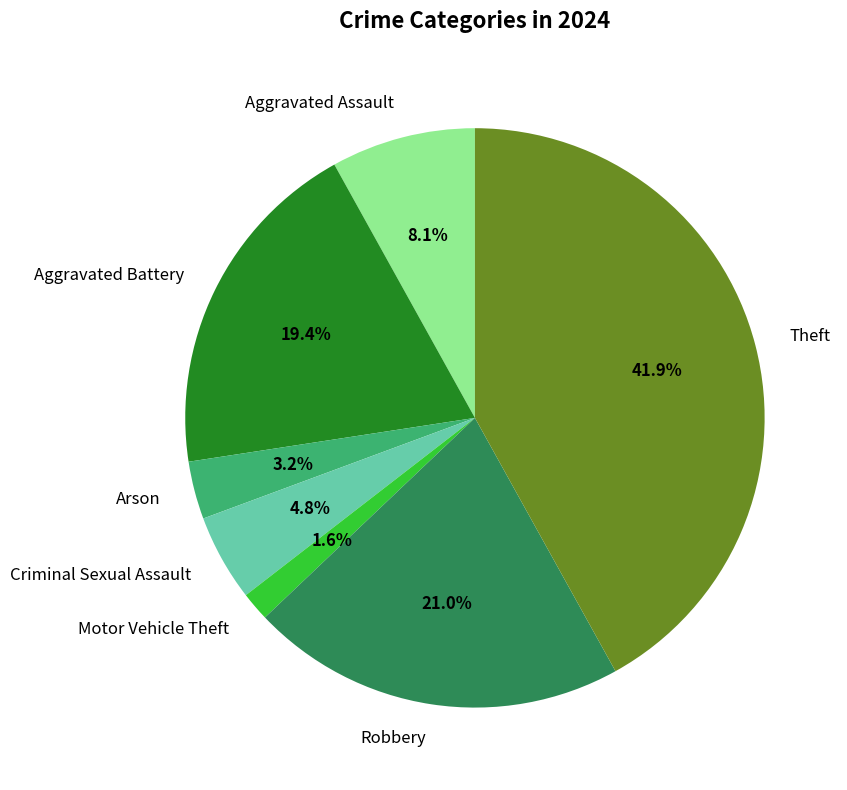

Rank the categories by value from highest to lowest.

Theft, Robbery, Aggravated Battery, Aggravated Assault, Criminal Sexual Assault, Arson, Motor Vehicle Theft